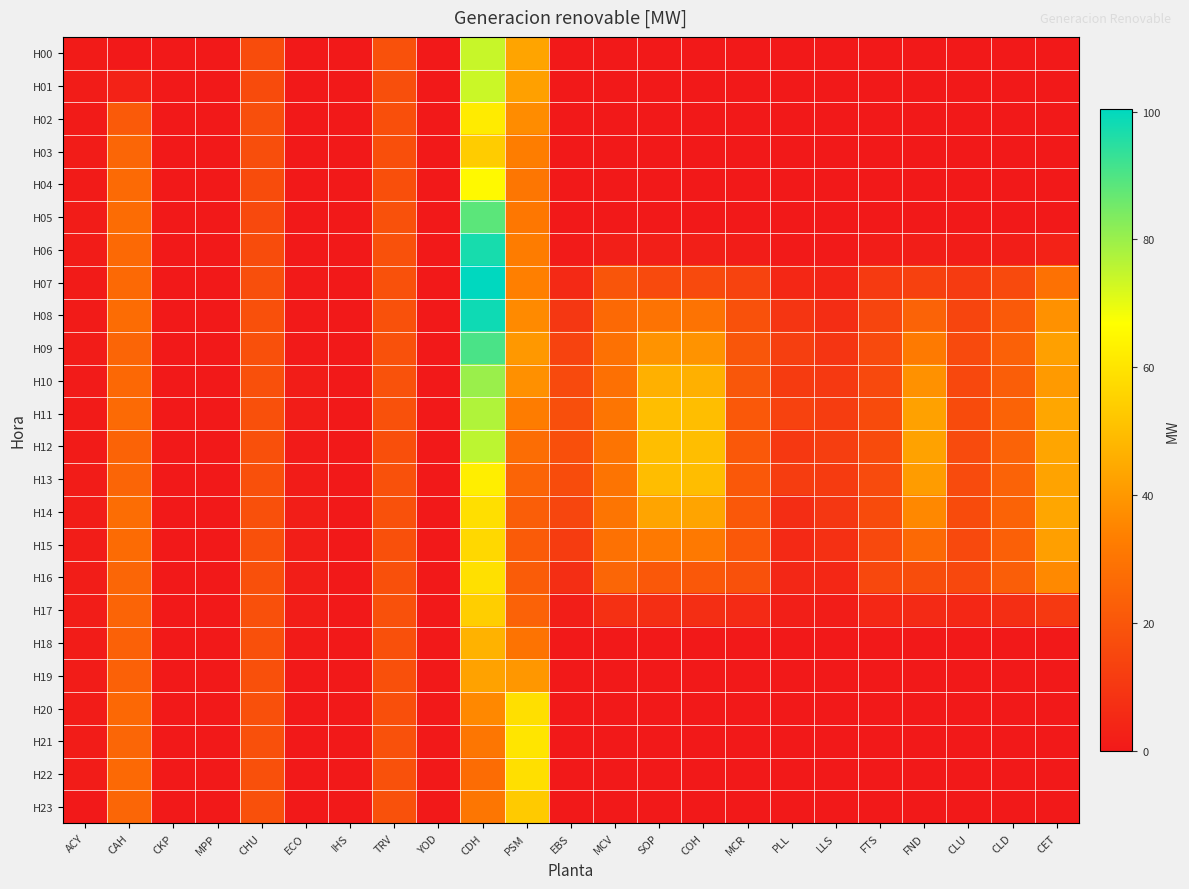

Reading left to right, transcribe all the data shown in this chart.

H00: ACY=0.9	CAH=0.0	CKP=0.0	MPP=0.0	CHU=17.0	ECO=0.0	IHS=0.0	TRV=18.3	YOD=0.0	CDH=74.2	PSM=43.2	EBS=0.0	MCV=0.0	SOP=0.0	COH=0.0	MCR=0.0	PLL=0.0	LLS=0.0	FTS=0.0	FND=0.0	CLU=0.0	CLD=0.0	CET=0.0
H01: ACY=1.0	CAH=3.0	CKP=0.0	MPP=0.0	CHU=16.6	ECO=0.0	IHS=0.0	TRV=17.8	YOD=0.0	CDH=73.8	PSM=42.2	EBS=0.0	MCV=0.0	SOP=0.0	COH=0.0	MCR=0.0	PLL=0.0	LLS=0.0	FTS=0.0	FND=0.0	CLU=0.0	CLD=0.0	CET=0.0
H02: ACY=0.9	CAH=21.4	CKP=0.0	MPP=0.0	CHU=17.7	ECO=0.0	IHS=0.0	TRV=18.0	YOD=0.0	CDH=61.7	PSM=37.0	EBS=0.0	MCV=0.0	SOP=0.0	COH=0.0	MCR=0.0	PLL=0.0	LLS=0.0	FTS=0.0	FND=0.0	CLU=0.0	CLD=0.0	CET=0.0
H03: ACY=1.0	CAH=25.4	CKP=0.0	MPP=0.0	CHU=17.5	ECO=0.0	IHS=0.0	TRV=18.0	YOD=0.0	CDH=53.6	PSM=32.7	EBS=0.0	MCV=0.0	SOP=0.0	COH=0.0	MCR=0.0	PLL=0.0	LLS=0.0	FTS=0.0	FND=0.0	CLU=0.0	CLD=0.0	CET=0.0
H04: ACY=0.9	CAH=26.8	CKP=0.0	MPP=0.0	CHU=17.0	ECO=0.0	IHS=0.0	TRV=17.9	YOD=0.0	CDH=65.5	PSM=30.4	EBS=0.0	MCV=0.0	SOP=0.0	COH=0.0	MCR=0.0	PLL=0.0	LLS=0.0	FTS=0.0	FND=0.0	CLU=0.0	CLD=0.0	CET=0.0
H05: ACY=1.0	CAH=27.1	CKP=0.0	MPP=0.0	CHU=15.7	ECO=0.0	IHS=0.0	TRV=18.6	YOD=0.0	CDH=88.4	PSM=30.8	EBS=0.0	MCV=0.0	SOP=0.0	COH=0.0	MCR=0.0	PLL=0.0	LLS=0.0	FTS=0.0	FND=0.0	CLU=0.0	CLD=0.0	CET=0.0
H06: ACY=1.0	CAH=26.1	CKP=0.0	MPP=0.0	CHU=16.8	ECO=0.0	IHS=0.0	TRV=18.5	YOD=0.0	CDH=97.2	PSM=32.4	EBS=0.7	MCV=2.0	SOP=2.0	COH=2.0	MCR=1.4	PLL=0.5	LLS=0.4	FTS=1.2	FND=1.7	CLU=1.2	CLD=1.8	CET=3.0
H07: ACY=0.9	CAH=26.1	CKP=0.0	MPP=0.0	CHU=17.6	ECO=0.3	IHS=0.0	TRV=18.4	YOD=0.0	CDH=100.4	PSM=33.7	EBS=5.3	MCV=19.9	SOP=16.0	COH=16.0	MCR=13.8	PLL=4.9	LLS=3.5	FTS=11.0	FND=13.2	CLU=11.0	CLD=16.2	CET=29.0
H08: ACY=1.0	CAH=27.1	CKP=0.0	MPP=0.0	CHU=18.1	ECO=0.5	IHS=0.0	TRV=18.4	YOD=0.0	CDH=98.3	PSM=36.3	EBS=9.9	MCV=26.4	SOP=29.4	COH=29.4	MCR=18.3	PLL=9.1	LLS=6.6	FTS=14.4	FND=24.3	CLU=14.4	CLD=21.2	CET=38.3
H09: ACY=1.0	CAH=25.0	CKP=0.0	MPP=0.0	CHU=18.1	ECO=0.5	IHS=0.0	TRV=18.6	YOD=0.0	CDH=90.5	PSM=40.1	EBS=13.8	MCV=29.0	SOP=38.7	COH=38.7	MCR=20.0	PLL=12.5	LLS=9.2	FTS=16.1	FND=31.9	CLU=16.1	CLD=23.8	CET=42.1
H10: ACY=0.6	CAH=26.1	CKP=0.0	MPP=0.0	CHU=18.1	ECO=1.4	IHS=0.0	TRV=18.8	YOD=0.0	CDH=80.0	PSM=38.0	EBS=16.1	MCV=28.5	SOP=46.4	COH=46.4	MCR=20.2	PLL=11.4	LLS=10.8	FTS=15.8	FND=38.4	CLU=15.5	CLD=22.9	CET=40.8
H11: ACY=0.9	CAH=26.6	CKP=0.0	MPP=0.0	CHU=18.1	ECO=1.5	IHS=0.0	TRV=18.3	YOD=0.0	CDH=77.1	PSM=32.5	EBS=17.8	MCV=30.1	SOP=50.0	COH=50.0	MCR=20.8	PLL=13.5	LLS=11.9	FTS=16.5	FND=42.5	CLU=16.5	CLD=24.4	CET=43.7
H12: ACY=0.8	CAH=24.5	CKP=0.0	MPP=0.0	CHU=18.1	ECO=0.8	IHS=0.0	TRV=18.0	YOD=0.0	CDH=75.5	PSM=27.7	EBS=17.9	MCV=29.9	SOP=50.0	COH=50.0	MCR=20.8	PLL=10.4	LLS=12.0	FTS=16.5	FND=42.7	CLU=16.5	CLD=24.3	CET=43.4
H13: ACY=1.1	CAH=25.0	CKP=0.0	MPP=0.0	CHU=18.1	ECO=1.2	IHS=0.0	TRV=18.3	YOD=0.0	CDH=62.6	PSM=24.9	EBS=16.9	MCV=29.8	SOP=49.8	COH=49.8	MCR=20.9	PLL=11.9	LLS=11.3	FTS=16.4	FND=41.1	CLU=16.4	CLD=24.2	CET=43.1
H14: ACY=1.3	CAH=27.5	CKP=0.0	MPP=0.0	CHU=18.1	ECO=1.6	IHS=0.0	TRV=18.3	YOD=0.0	CDH=58.6	PSM=22.8	EBS=14.8	MCV=30.1	SOP=43.2	COH=43.2	MCR=20.9	PLL=6.8	LLS=9.9	FTS=16.5	FND=35.7	CLU=16.5	CLD=24.4	CET=43.7
H15: ACY=1.6	CAH=27.1	CKP=0.0	MPP=0.0	CHU=18.1	ECO=1.6	IHS=0.0	TRV=18.1	YOD=0.0	CDH=56.7	PSM=21.8	EBS=11.6	MCV=28.9	SOP=31.6	COH=31.6	MCR=20.8	PLL=5.4	LLS=7.8	FTS=15.8	FND=26.1	CLU=15.8	CLD=23.3	CET=41.8
H16: ACY=1.5	CAH=25.4	CKP=0.0	MPP=0.0	CHU=18.1	ECO=1.6	IHS=0.0	TRV=18.1	YOD=0.0	CDH=58.8	PSM=22.1	EBS=7.0	MCV=25.2	SOP=20.8	COH=20.8	MCR=18.6	PLL=4.7	LLS=4.7	FTS=15.3	FND=17.2	CLU=15.4	CLD=22.7	CET=36.2
H17: ACY=1.4	CAH=24.7	CKP=0.0	MPP=0.0	CHU=18.1	ECO=1.4	IHS=0.0	TRV=18.4	YOD=0.0	CDH=54.1	PSM=23.9	EBS=1.8	MCV=7.5	SOP=7.0	COH=7.0	MCR=5.5	PLL=2.0	LLS=1.2	FTS=4.8	FND=5.8	CLU=4.8	CLD=7.0	CET=10.4
H18: ACY=1.0	CAH=23.5	CKP=0.0	MPP=0.0	CHU=18.1	ECO=0.8	IHS=0.0	TRV=18.2	YOD=0.0	CDH=46.8	PSM=29.8	EBS=0.0	MCV=0.0	SOP=0.0	COH=0.0	MCR=0.0	PLL=0.0	LLS=0.0	FTS=0.0	FND=0.0	CLU=0.0	CLD=0.0	CET=0.0
H19: ACY=1.0	CAH=23.8	CKP=0.0	MPP=0.0	CHU=18.1	ECO=0.0	IHS=0.0	TRV=18.1	YOD=0.0	CDH=42.6	PSM=39.9	EBS=0.0	MCV=0.0	SOP=0.0	COH=0.0	MCR=0.0	PLL=0.0	LLS=0.0	FTS=0.0	FND=0.0	CLU=0.0	CLD=0.0	CET=0.0
H20: ACY=1.0	CAH=25.9	CKP=0.0	MPP=0.0	CHU=18.1	ECO=0.0	IHS=0.0	TRV=17.9	YOD=0.0	CDH=35.8	PSM=58.6	EBS=0.0	MCV=0.0	SOP=0.0	COH=0.0	MCR=0.0	PLL=0.0	LLS=0.0	FTS=0.0	FND=0.0	CLU=0.0	CLD=0.0	CET=0.0
H21: ACY=1.0	CAH=25.2	CKP=0.0	MPP=0.0	CHU=18.1	ECO=0.0	IHS=0.0	TRV=18.4	YOD=0.0	CDH=30.5	PSM=60.0	EBS=0.0	MCV=0.0	SOP=0.0	COH=0.0	MCR=0.0	PLL=0.0	LLS=0.0	FTS=0.0	FND=0.0	CLU=0.0	CLD=0.0	CET=0.0
H22: ACY=1.0	CAH=26.2	CKP=0.0	MPP=0.0	CHU=18.1	ECO=0.0	IHS=0.0	TRV=18.2	YOD=0.0	CDH=27.3	PSM=58.5	EBS=0.0	MCV=0.0	SOP=0.0	COH=0.0	MCR=0.0	PLL=0.0	LLS=0.0	FTS=0.0	FND=0.0	CLU=0.0	CLD=0.0	CET=0.0
H23: ACY=0.1	CAH=25.4	CKP=0.0	MPP=0.0	CHU=18.1	ECO=0.0	IHS=0.0	TRV=18.4	YOD=0.0	CDH=30.8	PSM=53.1	EBS=0.0	MCV=0.0	SOP=0.0	COH=0.0	MCR=0.0	PLL=0.0	LLS=0.0	FTS=0.0	FND=0.0	CLU=0.0	CLD=0.0	CET=0.0